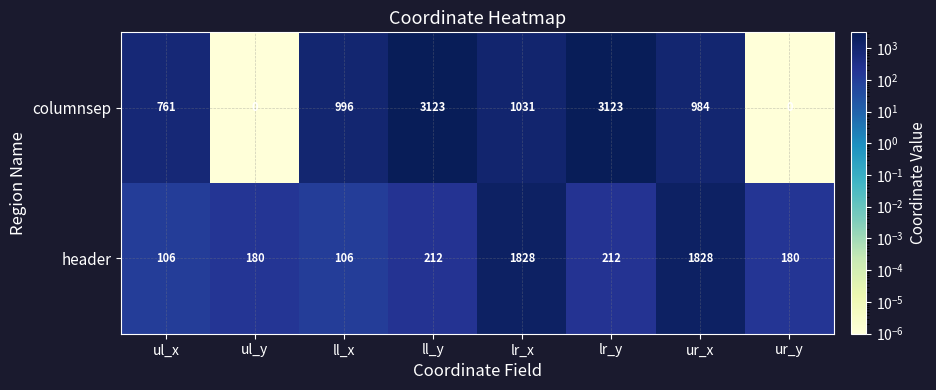

Is the value of header at lr_y greater than the value of columnsep at ur_x?

No